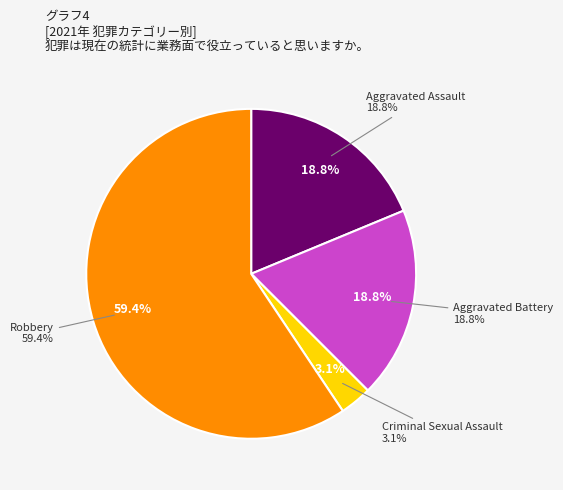

Do Criminal Sexual Assault and Aggravated Battery together represent more than half of the pie?

No